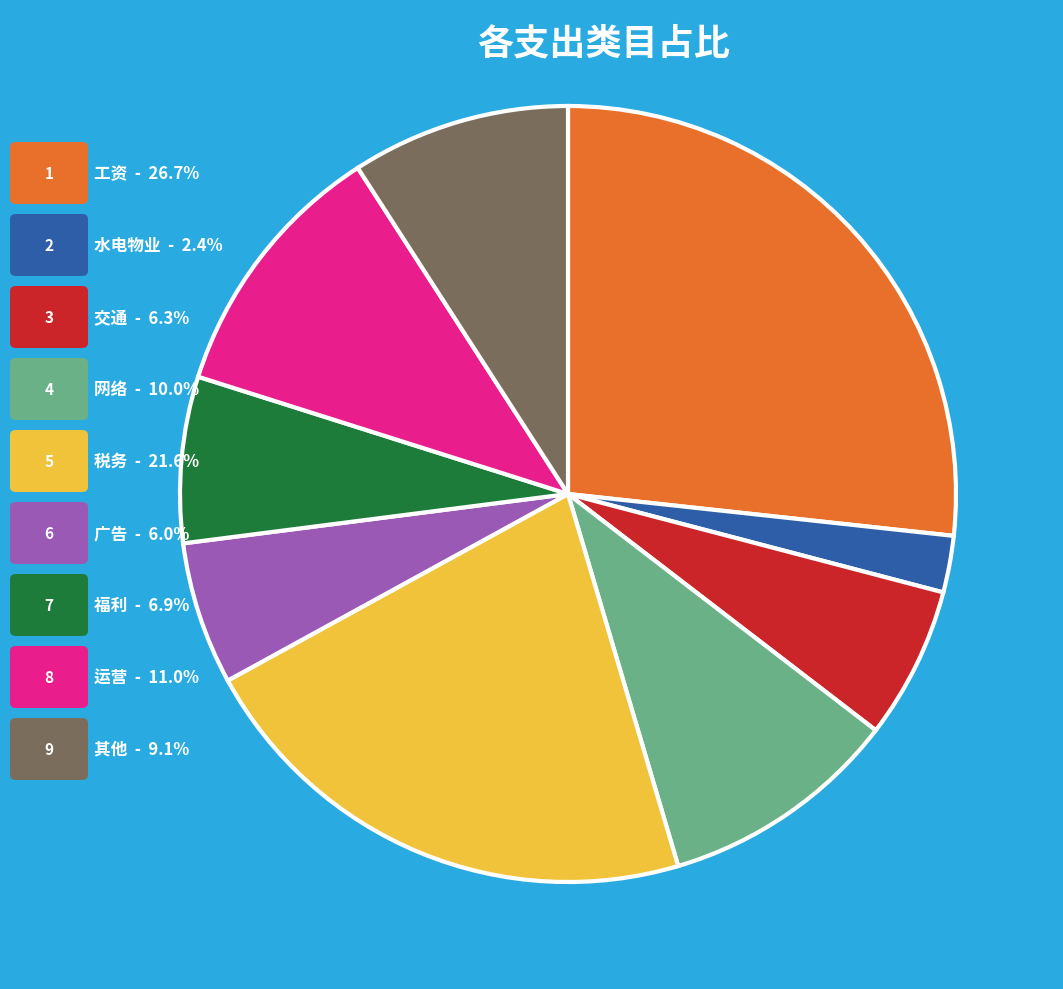

Does any single category account for the majority?

No